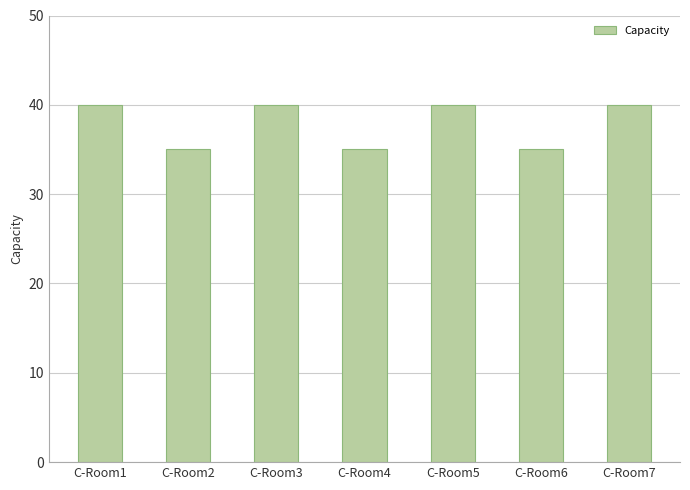

What is the minimum value shown in the chart?

35